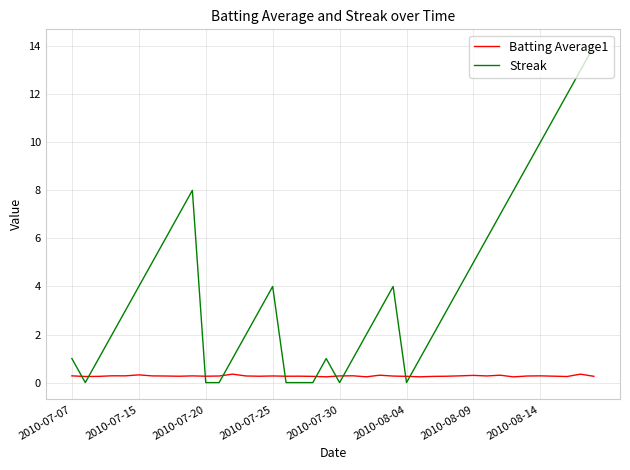

What is the greatest value displayed?

14.0